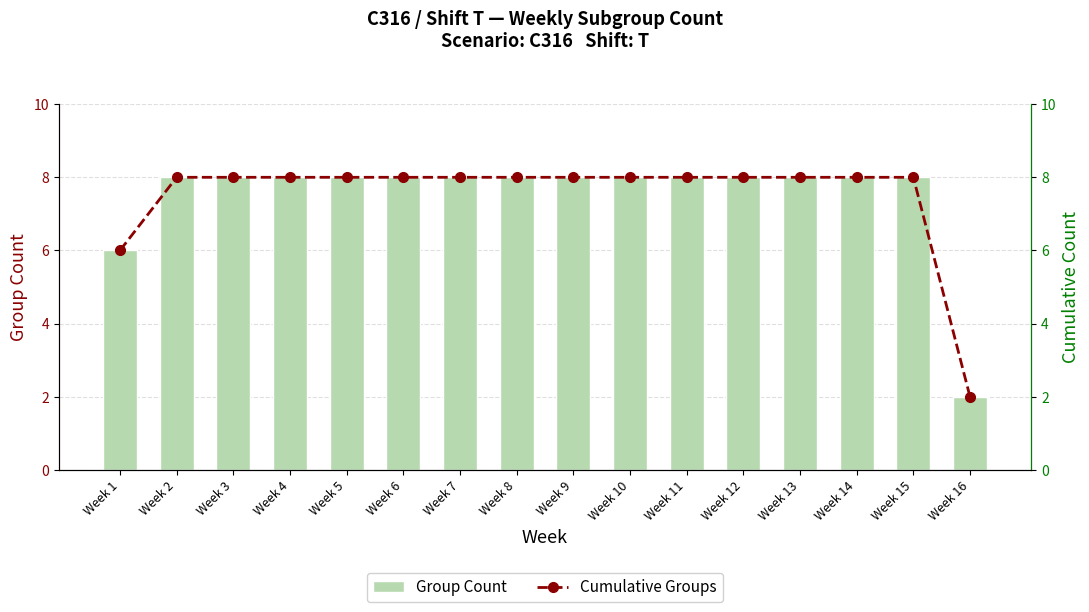

Count the Group Count values in the range 8 to 9.

14